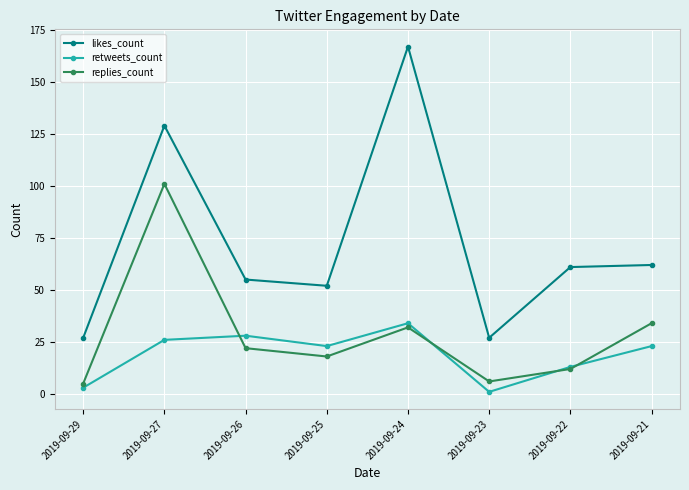

At which label is likes_count closest to 97?

2019-09-27